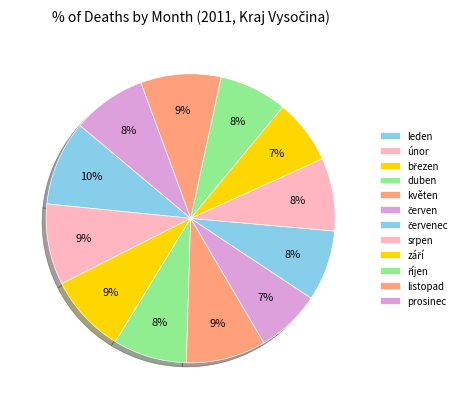

How many segments does this pie chart have?

12